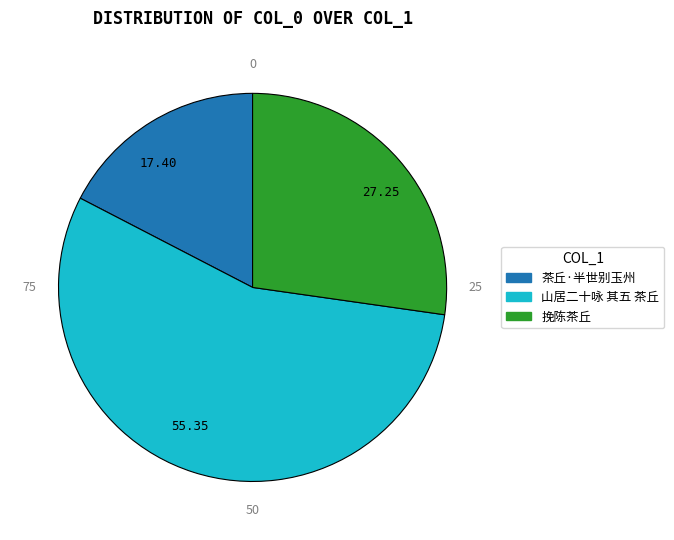

Rank the categories by value from highest to lowest.

55.35, 27.25, 17.40